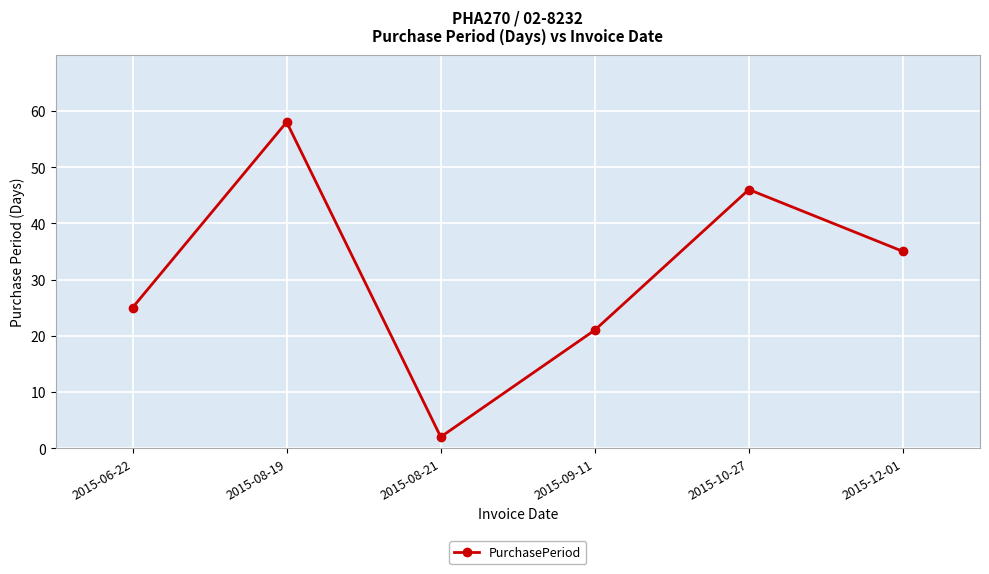

Reading right to left, extract all data points from this chart.

2015-12-01=35	2015-10-27=46	2015-09-11=21	2015-08-21=2	2015-08-19=58	2015-06-22=25